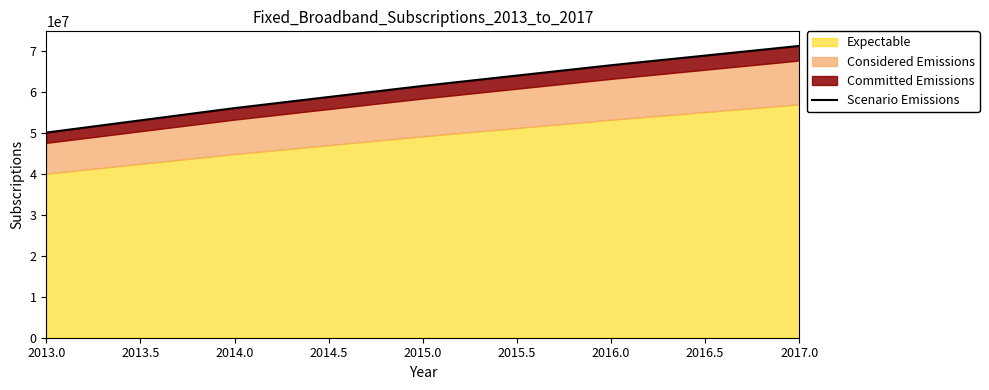

Which has a higher value, 2013.0 or 2015.0?

2015.0